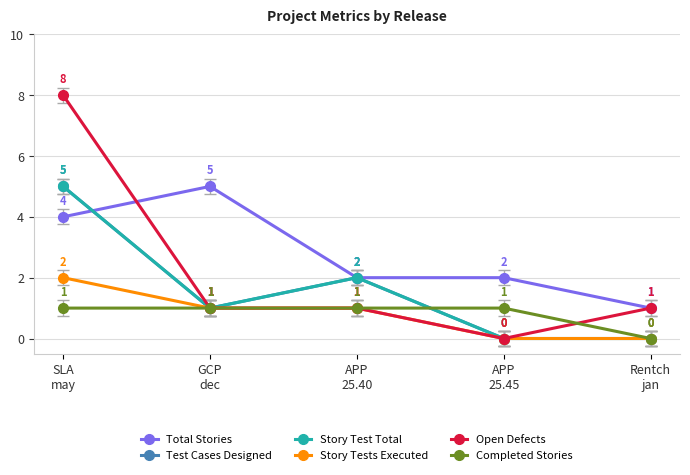

Is this an area chart (filled region under the line)?

No